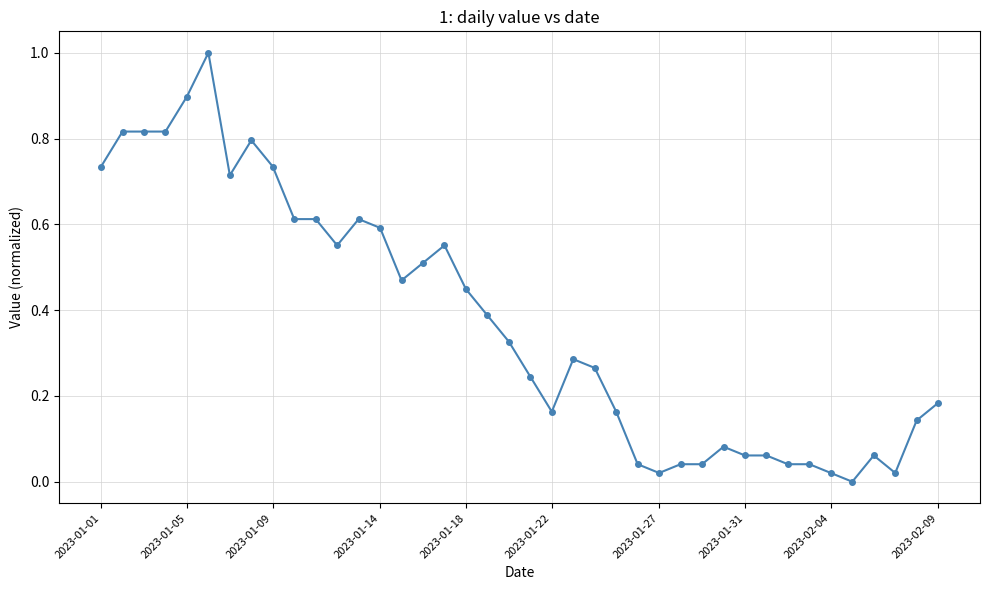

What is the difference between the maximum and minimum values?

1.0